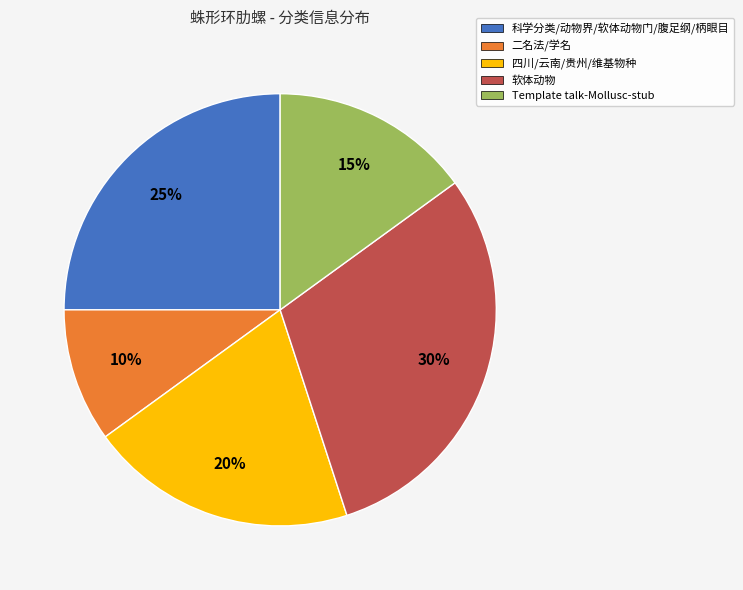

Is it true that 软体动物 is 30% of the pie?

True